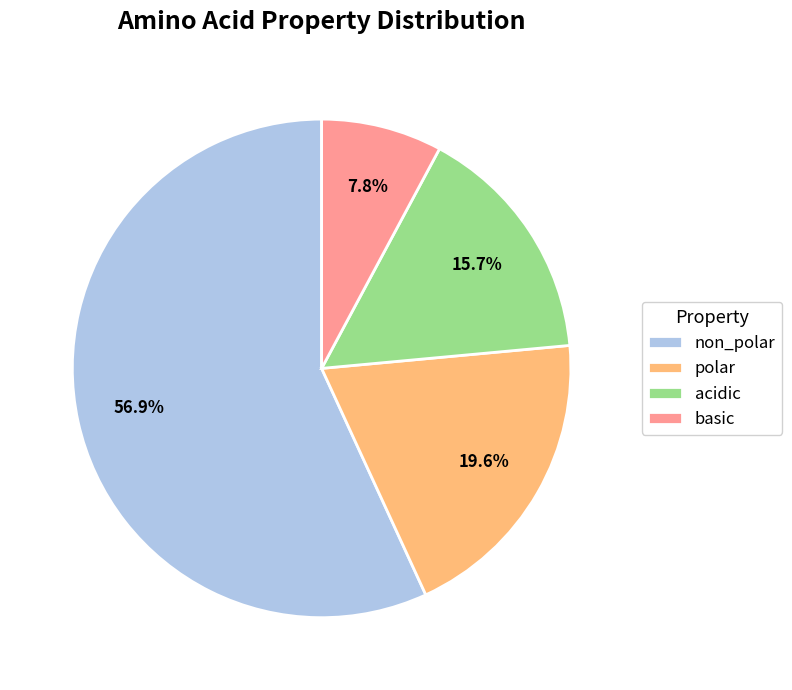

What percentage is NOT represented by non_polar?

43.1%